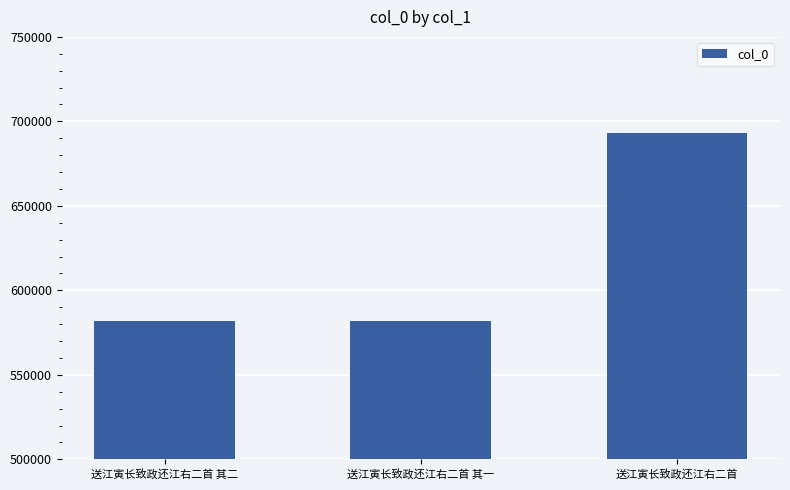

What is the average value?

619157